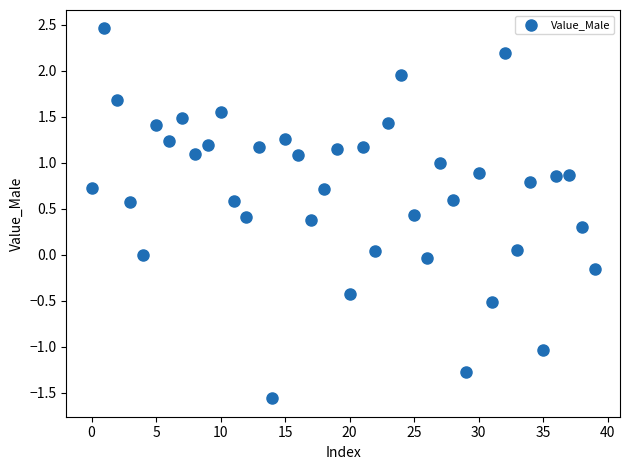

What is the range of Y values (max minus min)?

4.0